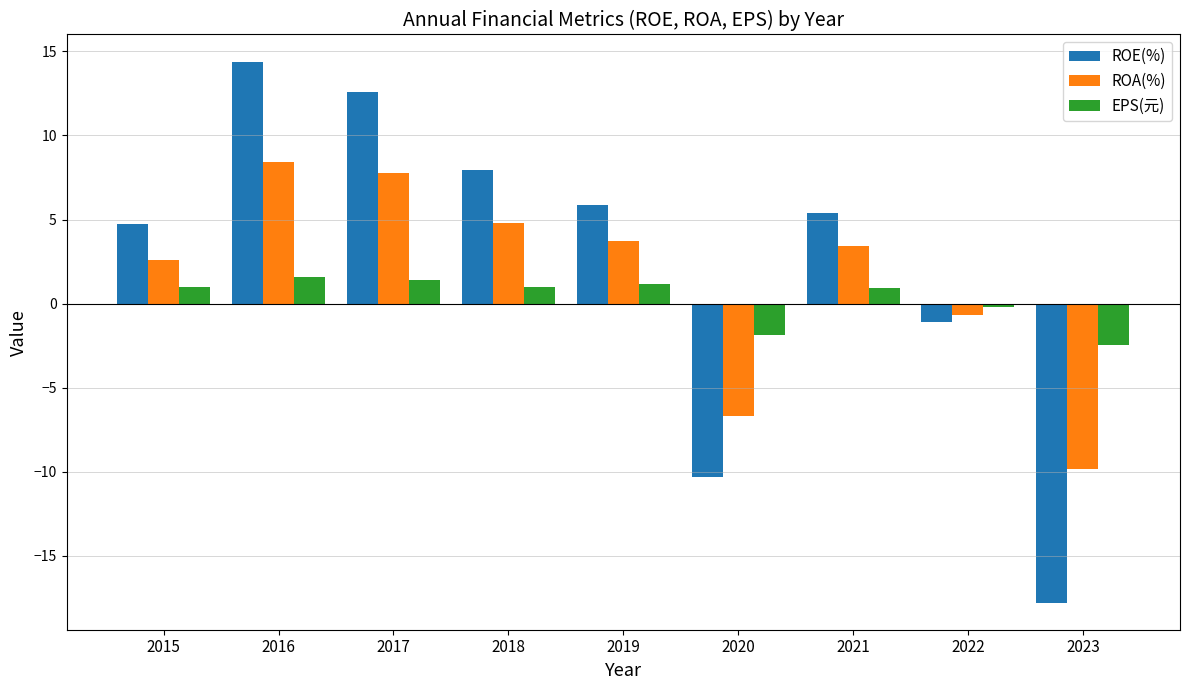

Which series has the widest spread of values?

ROE(%)